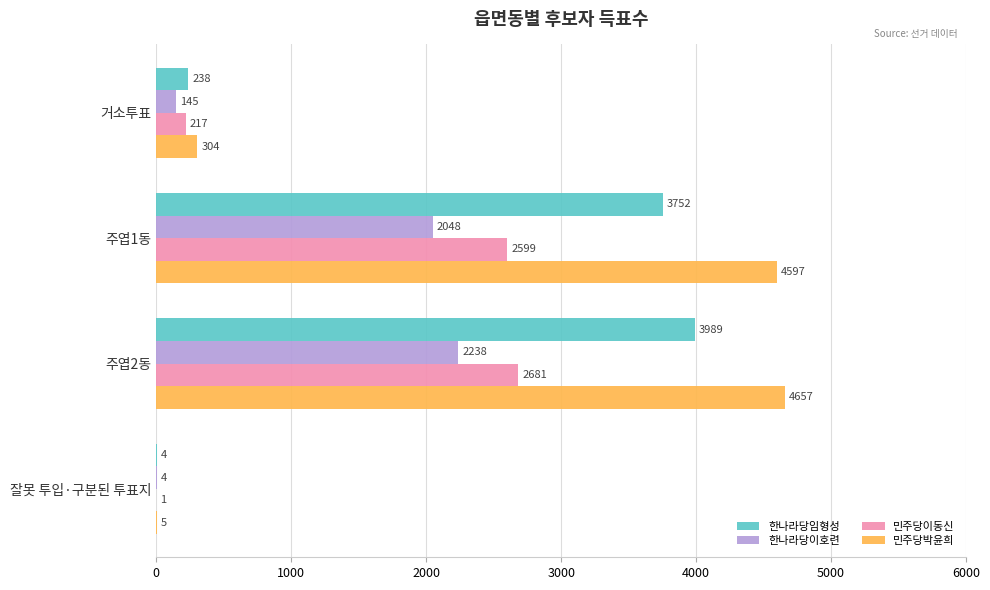

How many categories are shown in the chart?

4